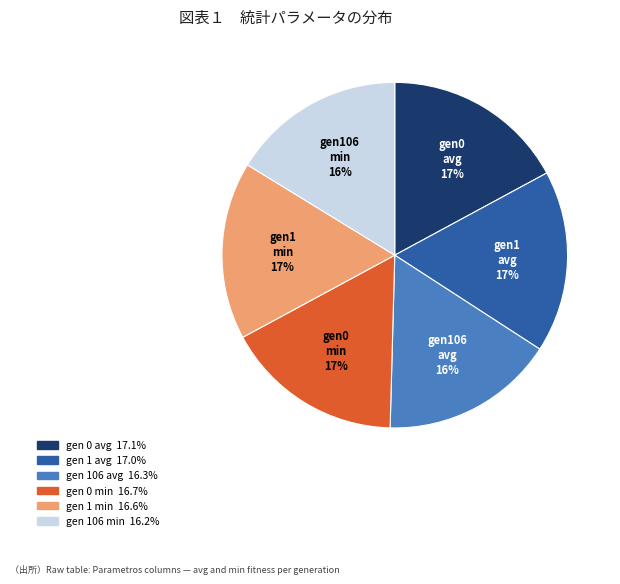

To the nearest percent, what is the average slice percentage?

17%